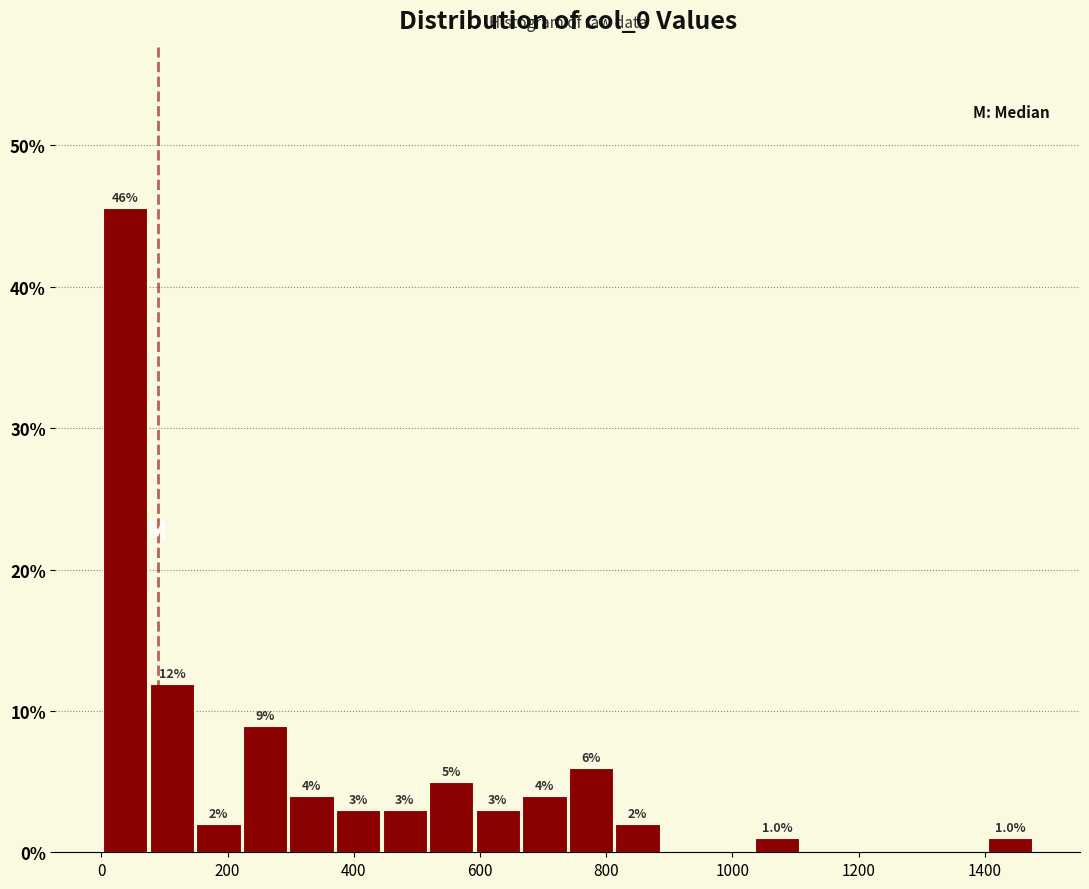

Around what value on the x-axis is the tallest bar? Give the approximate position of its centre, as read against the axis.

40